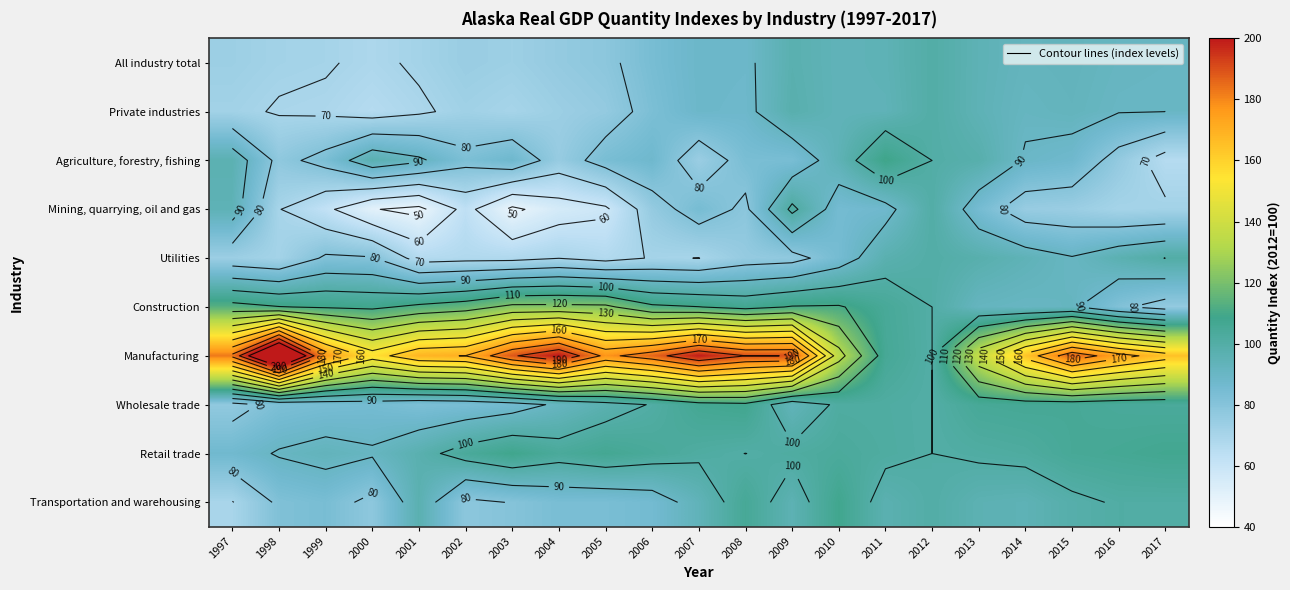

Is it true that Mining, quarrying, oil and gas equals 66.3 at 2003?

False